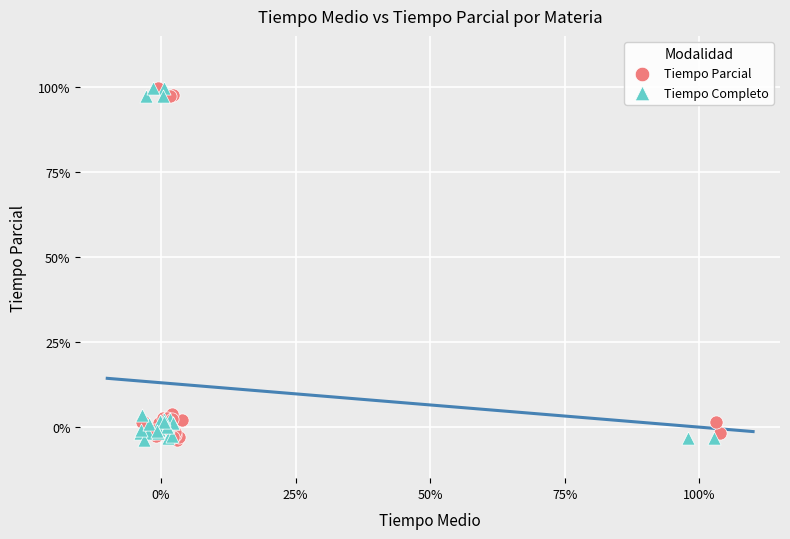

What are all the series names shown in the legend?

Tiempo Parcial, Tiempo Completo